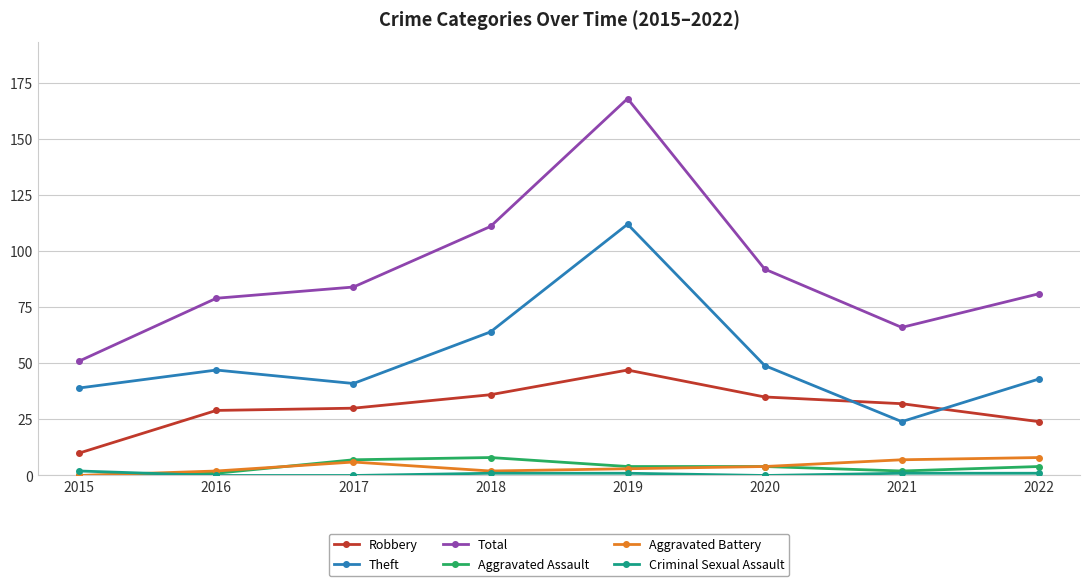

Which series has the widest spread of values?

Total